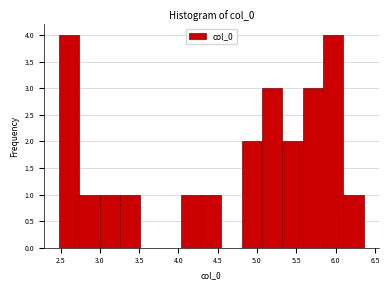

Reading left to right, list every bar in this chart as the range it spans on the x-axis followed by its height. Neither the bar edges nor the heights are printed on the chart, so give them approximately, as read against the axes.

2.50 to 2.75: 4
2.75 to 3.00: 1
3.00 to 3.25: 1
3.25 to 3.50: 1
3.50 to 3.75: 0
3.75 to 4.05: 0
4.05 to 4.30: 1
4.30 to 4.55: 1
4.55 to 4.80: 0
4.80 to 5.05: 2
5.05 to 5.30: 3
5.30 to 5.60: 2
5.60 to 5.85: 3
5.85 to 6.10: 4
6.10 to 6.35: 1